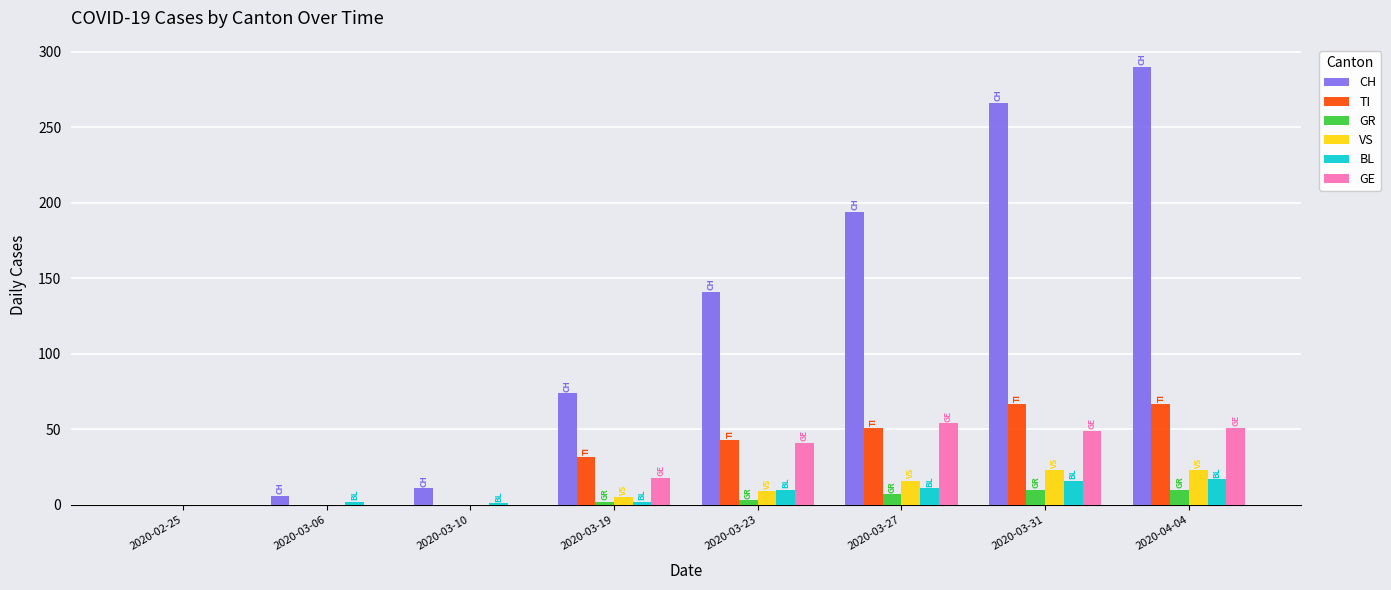

What is the total value across all series at 2020-04-04?

458